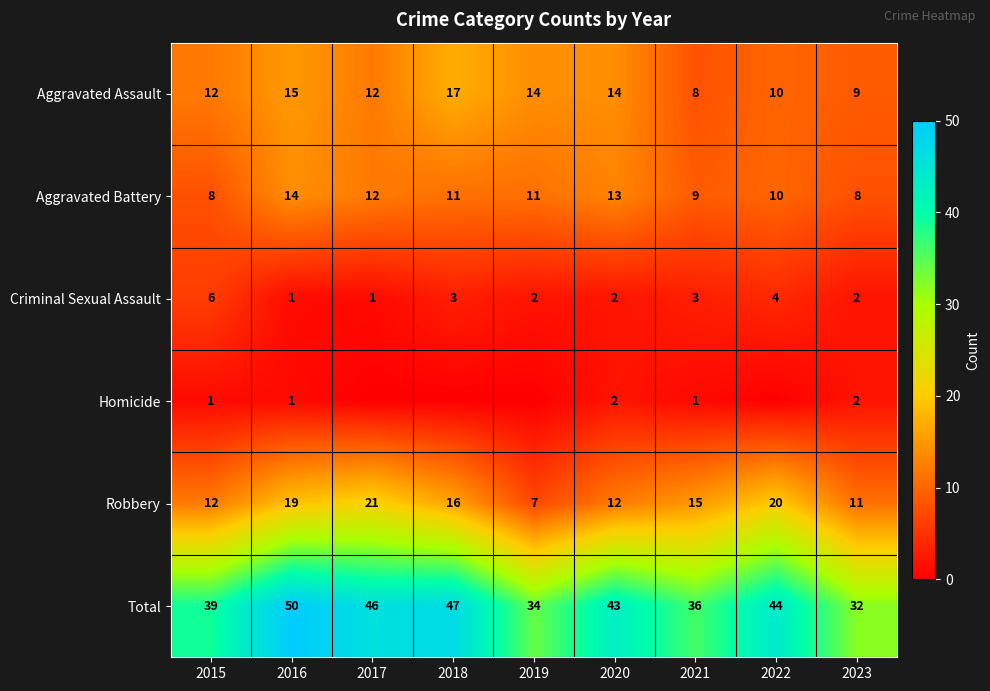

Which label corresponds to the largest value in the chart?

2016